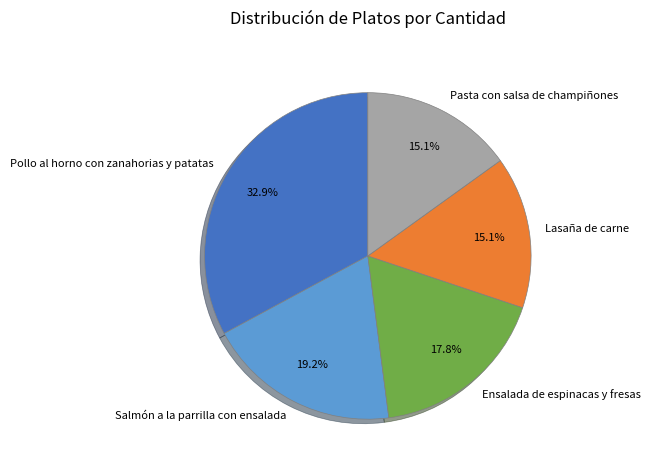

Is it true that Salmón a la parrilla con ensalada is 19% of the pie?

True